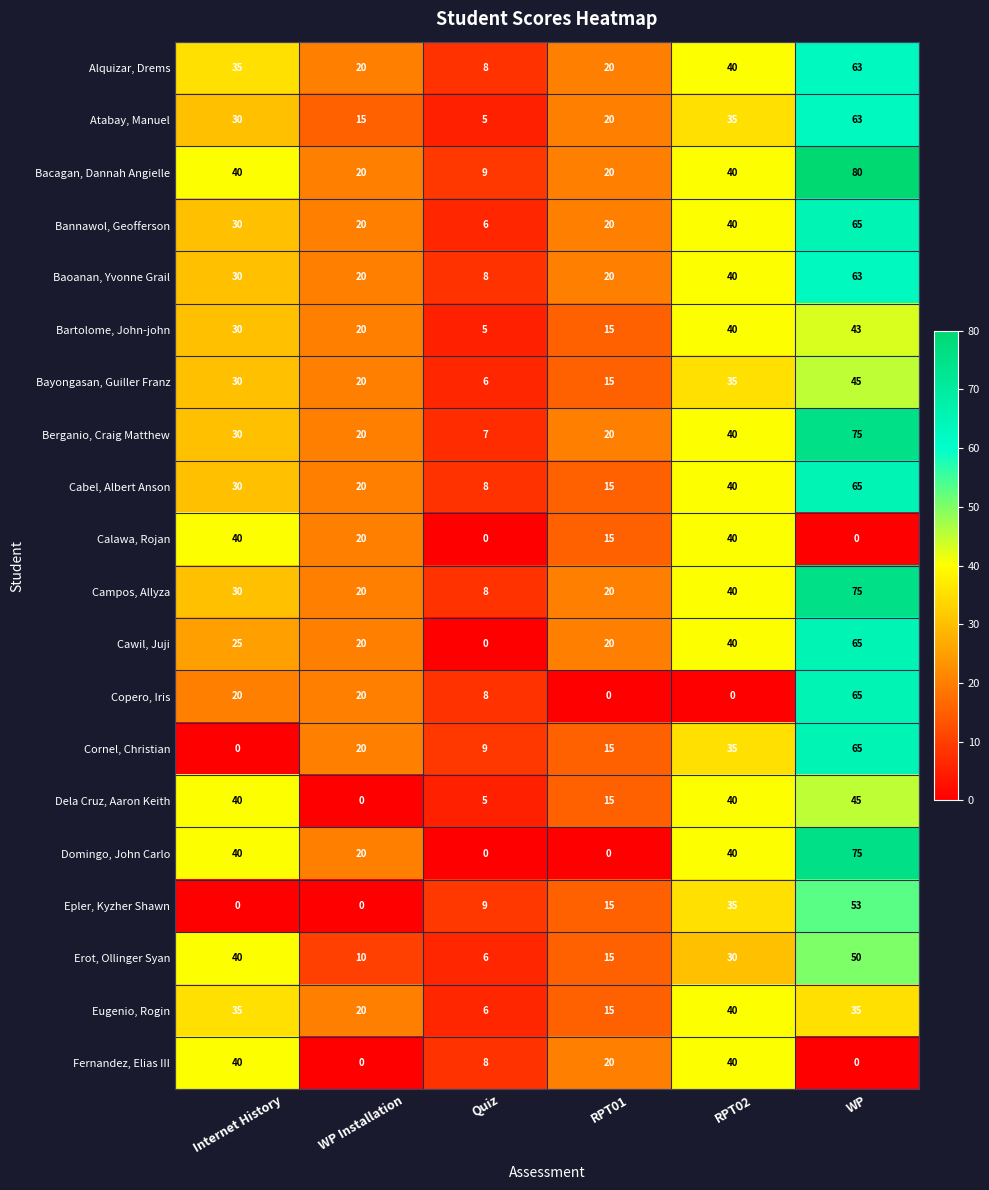

What value does the Campos, Allyza series have at Quiz, to the nearest 5?

10